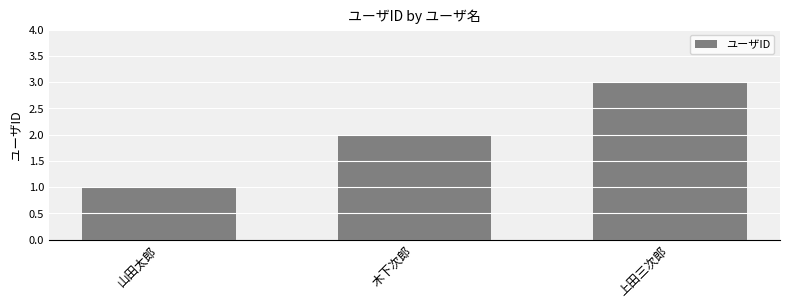

Does the chart contain any negative values?

No